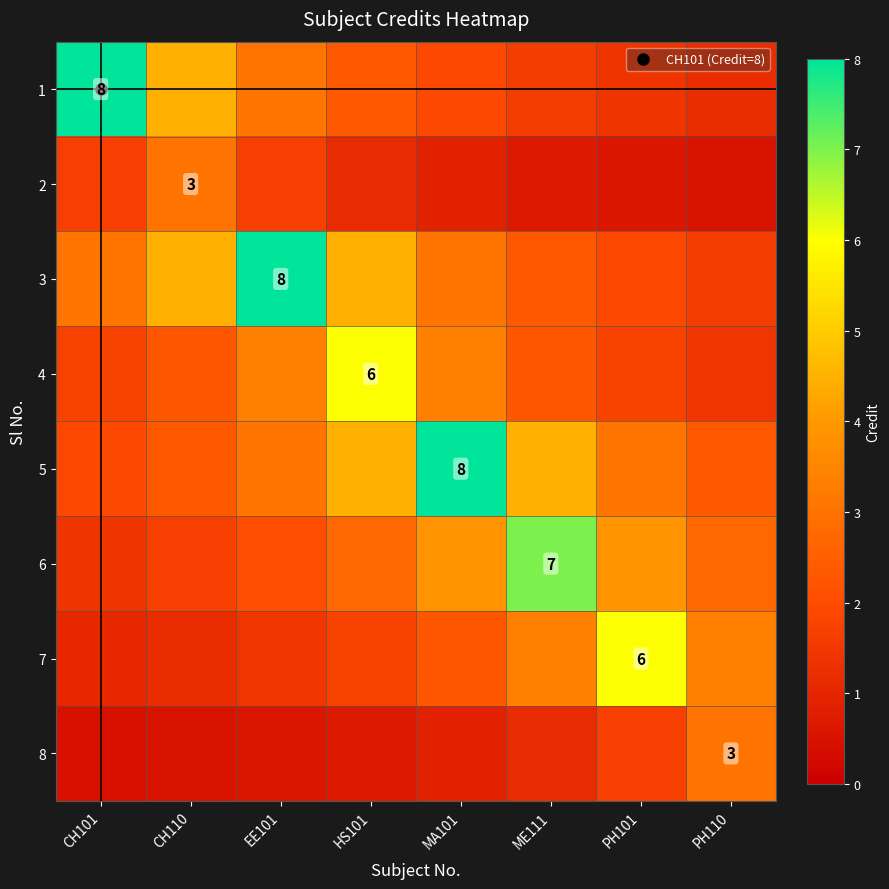

At which label does 6 first exceed 2?

EE101